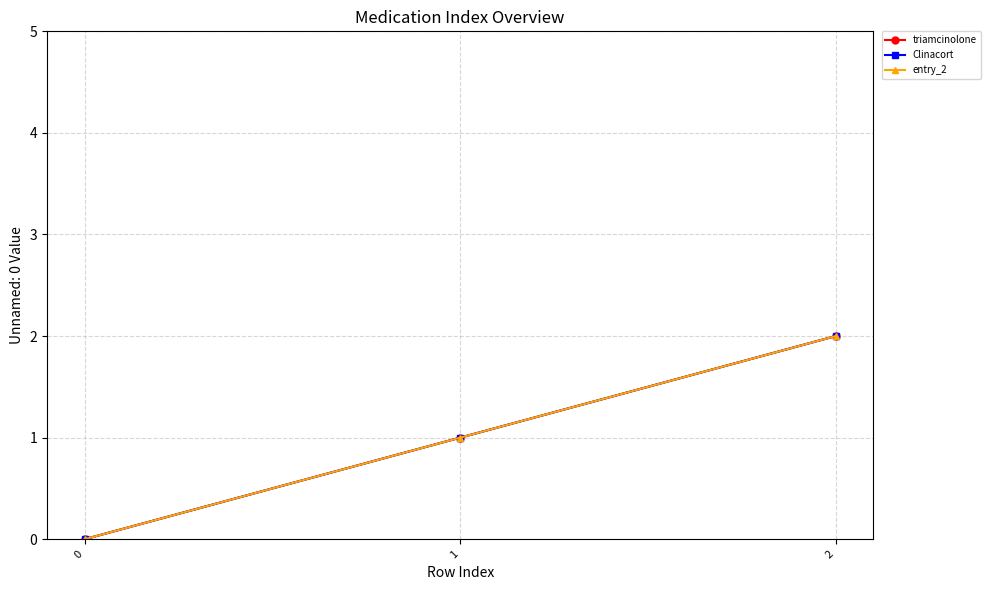

At which category is the sum across all series the highest?

2